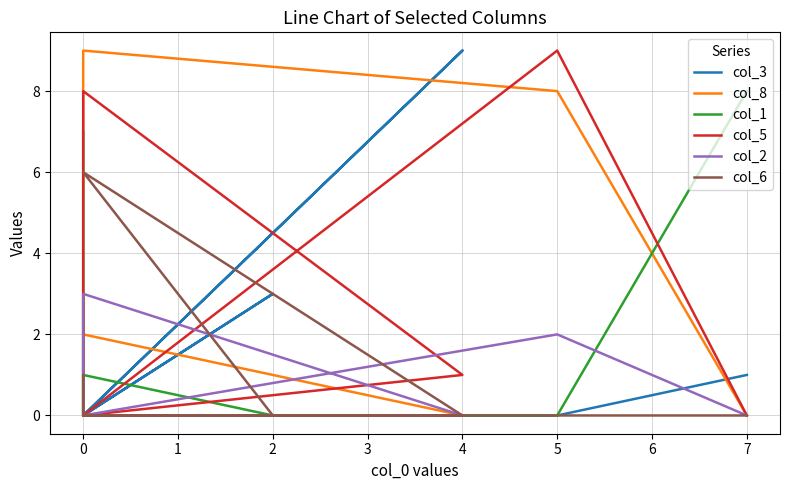

What are all the series names shown in the legend?

col_3, col_8, col_1, col_5, col_2, col_6